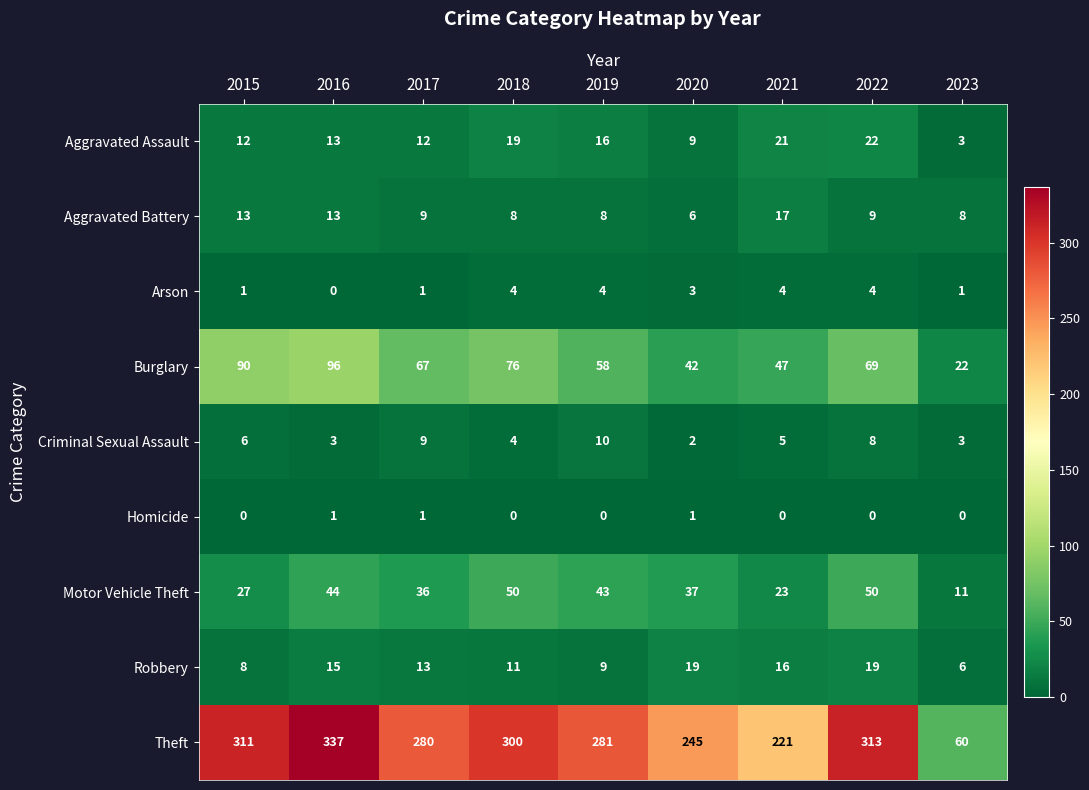

What is the minimum value for Aggravated Assault?

3